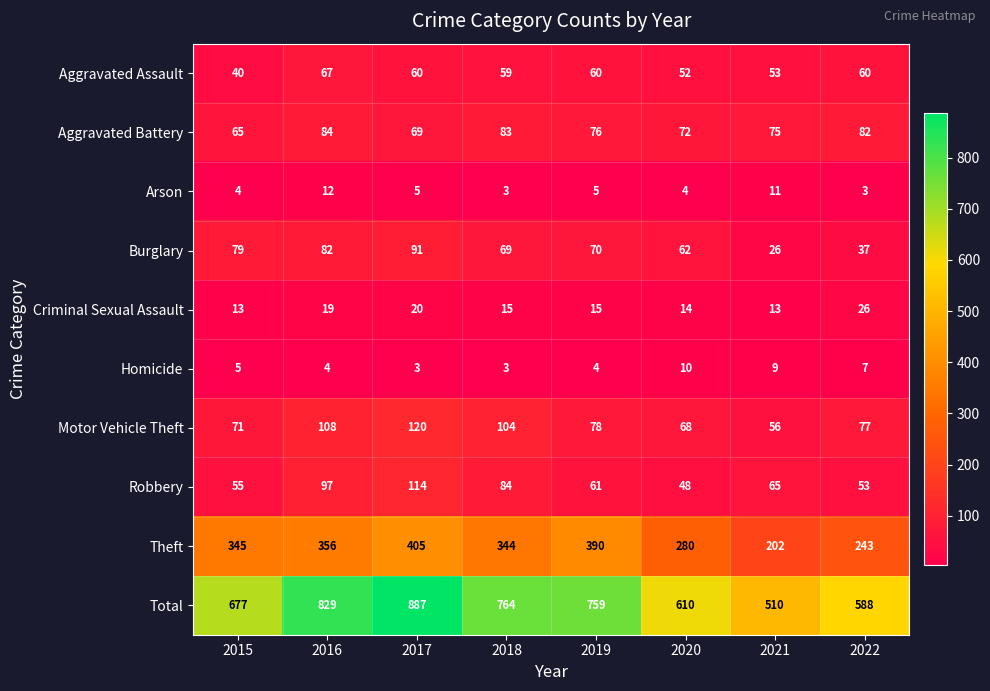

What is the difference between the Arson values at 2021 and 2018?

8